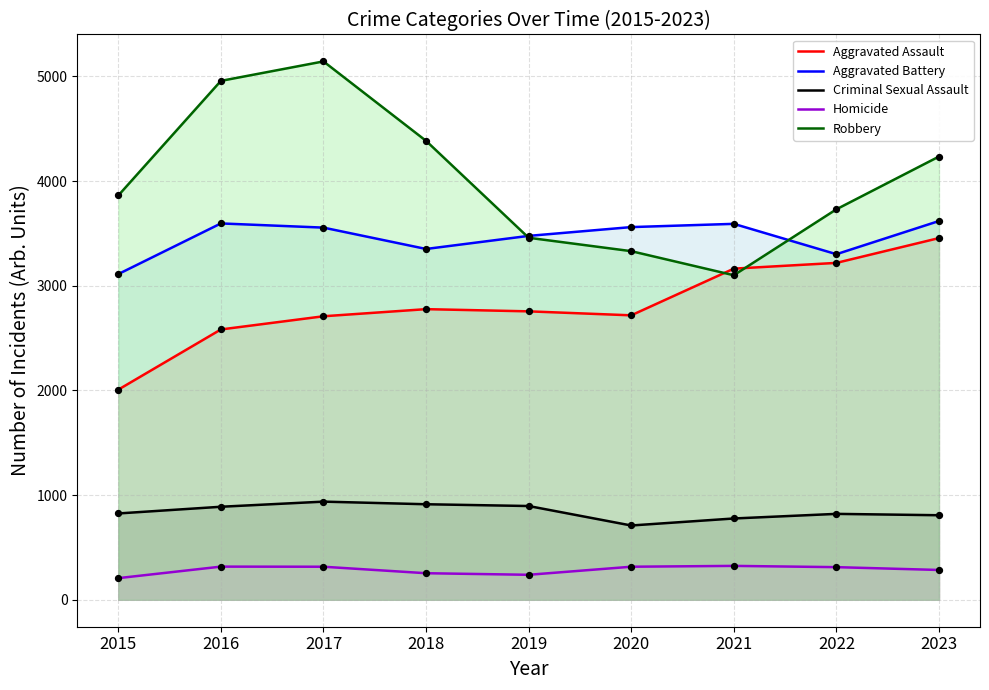

Which series has the widest spread of Y values?

Robbery